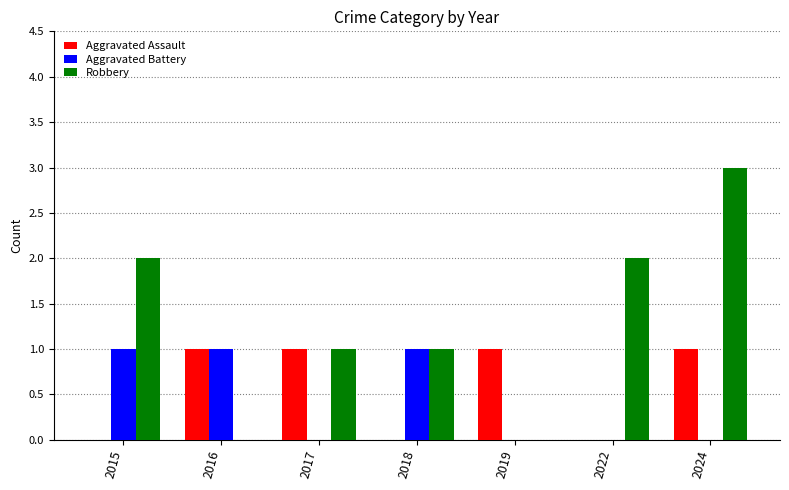

Is it true that Robbery equals 2 at 2015?

True